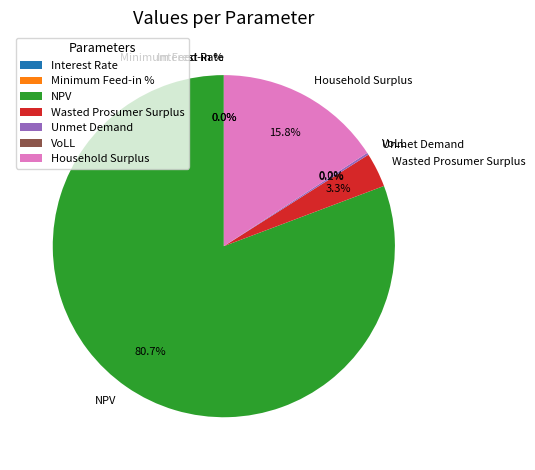

What is the largest slice in the pie chart?

NPV